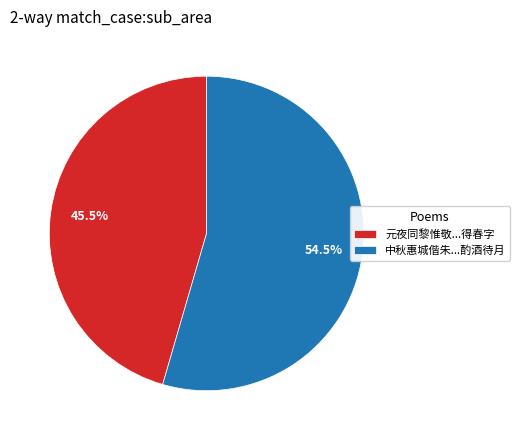

To the nearest percent, what is the average slice percentage?

50%